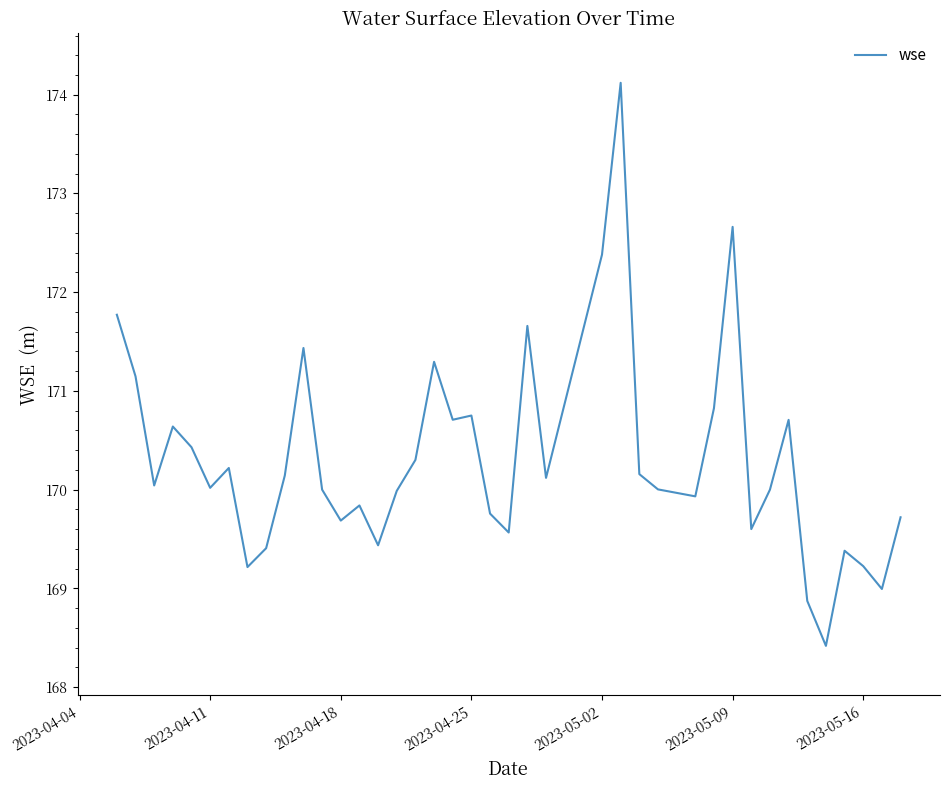

What is the maximum value shown in the chart?

174.1